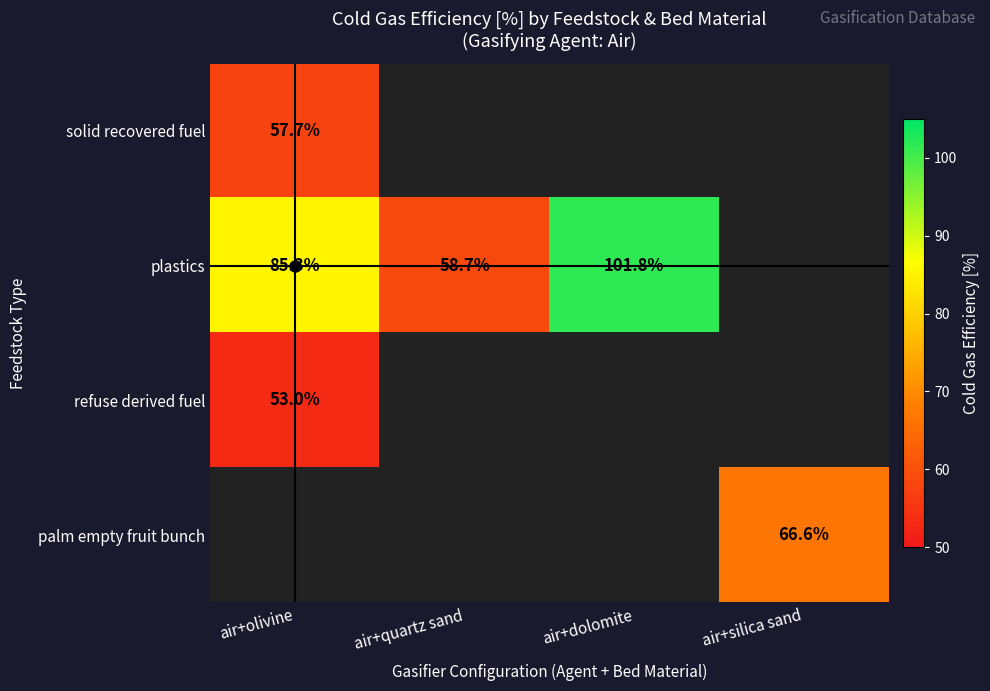

Which category has the highest value in the palm empty fruit bunch series?

air+olivine